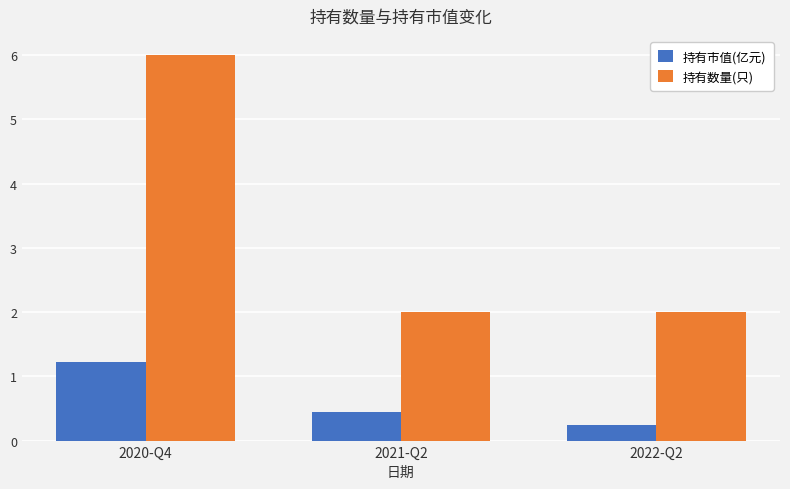

Which category has the highest value in the 持有数量(只) series?

2020-Q4